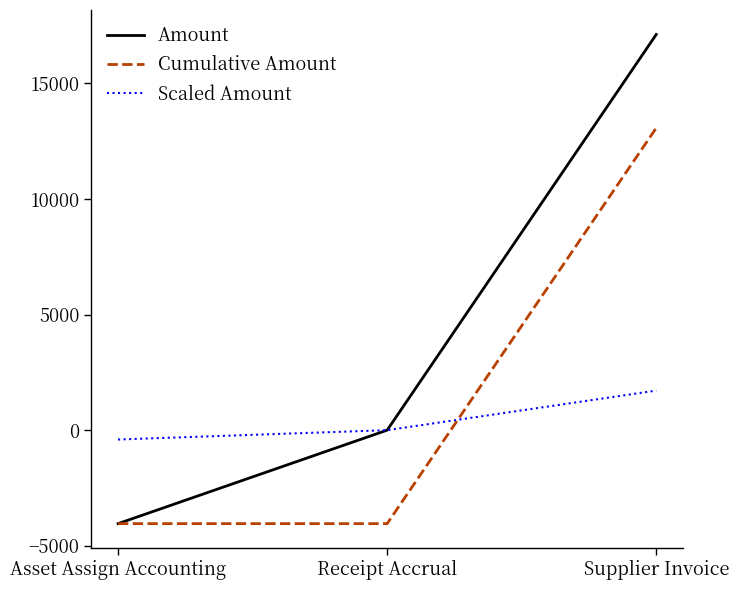

Where is Scaled Amount nearest to the value 653?

Receipt Accrual